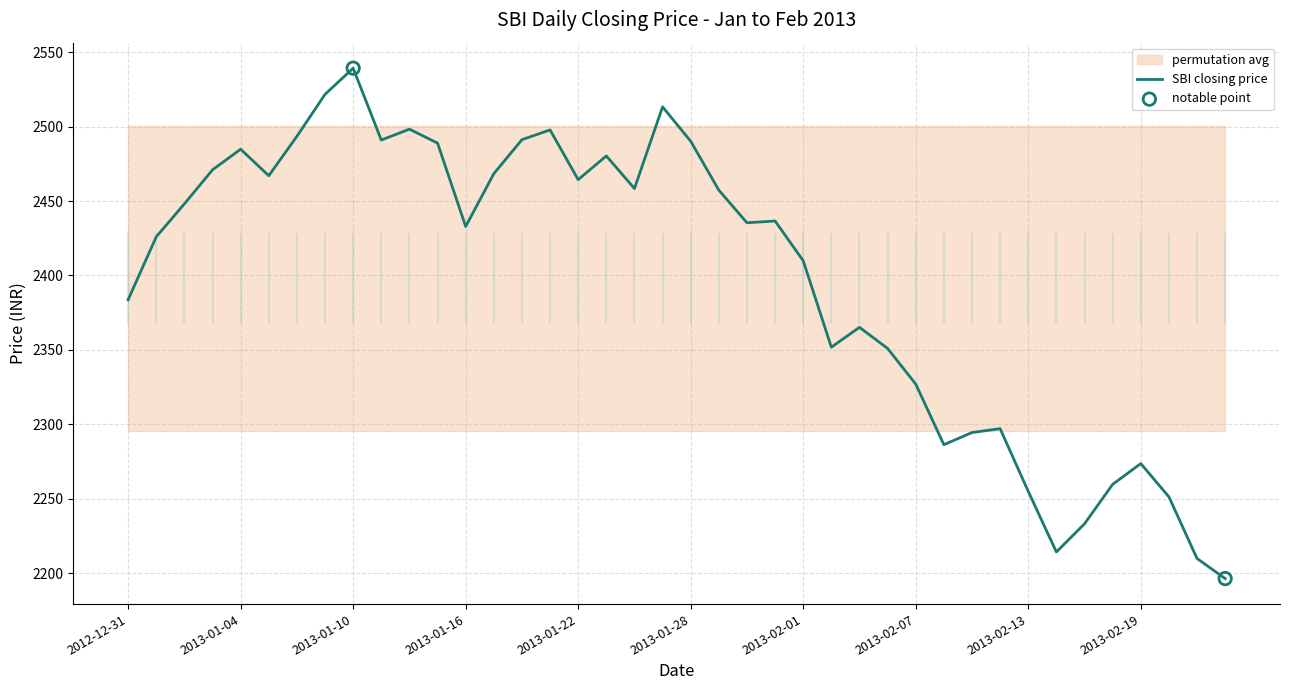

What is the lowest value of the SBI closing price series?

2196.5